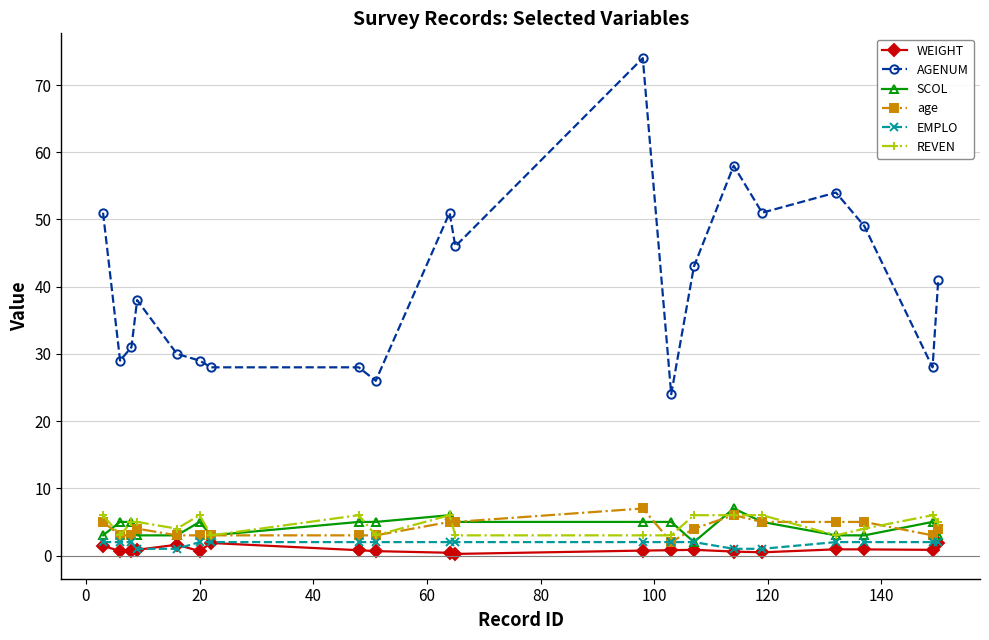

What is the maximum value shown in the chart?

74.0